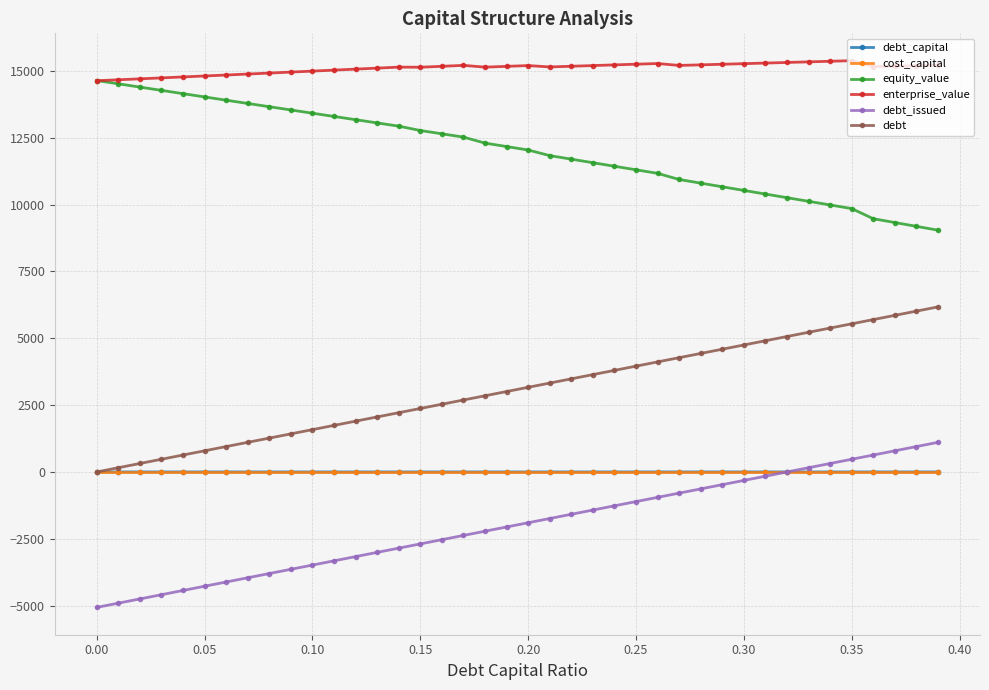

What is the maximum value shown in the chart?

15378.9